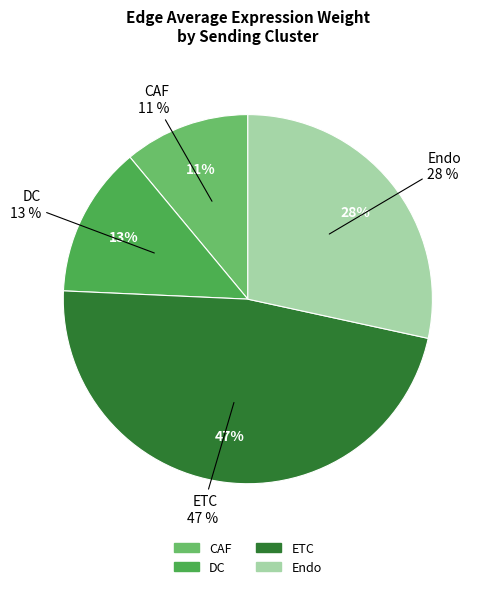

Is there any slice that represents more than half of the pie?

No